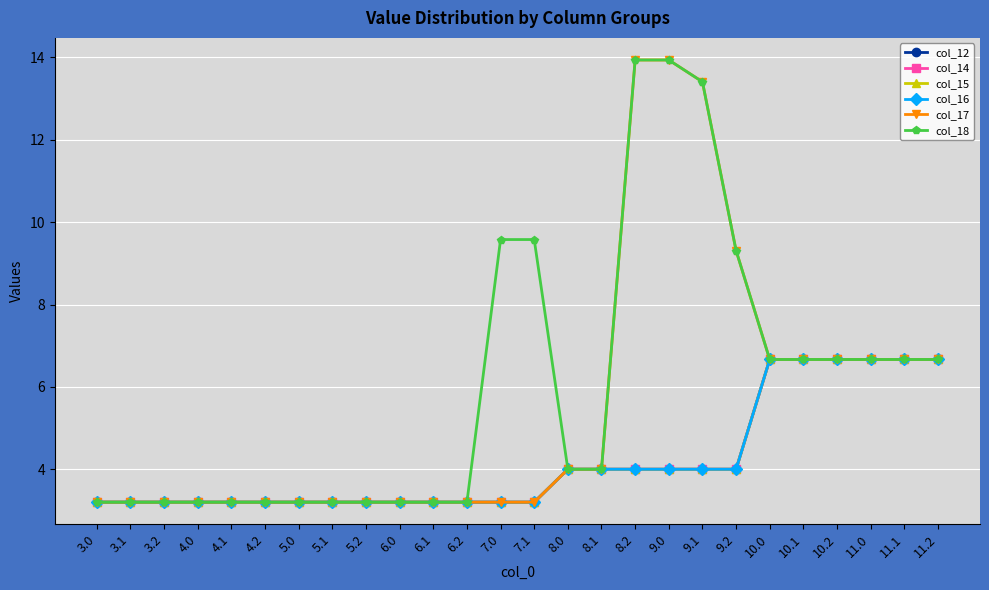

Which series has the largest range (max minus min)?

col_17